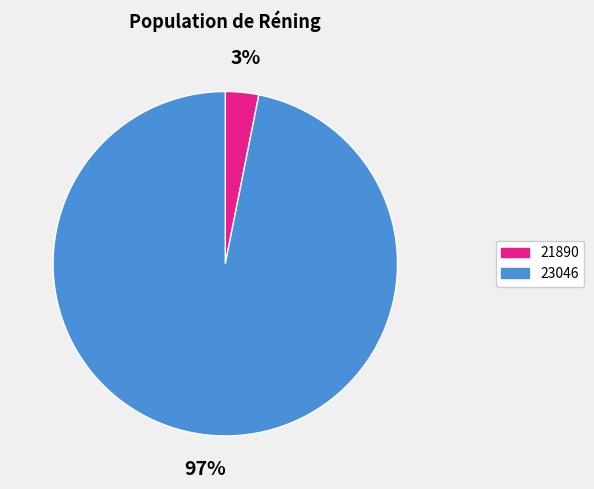

To the nearest percent, what percentage of the pie is 21890?

3%